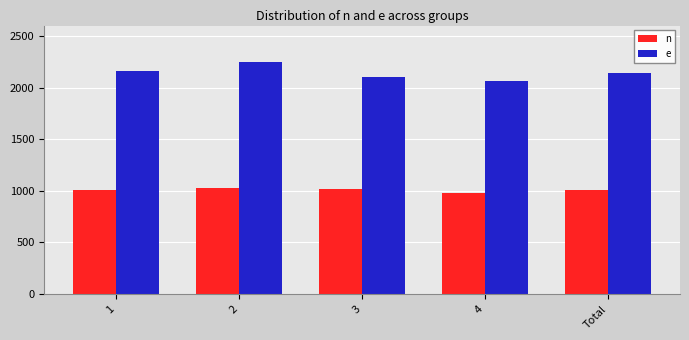

What is the difference between the maximum and minimum values in the e series?

185.0